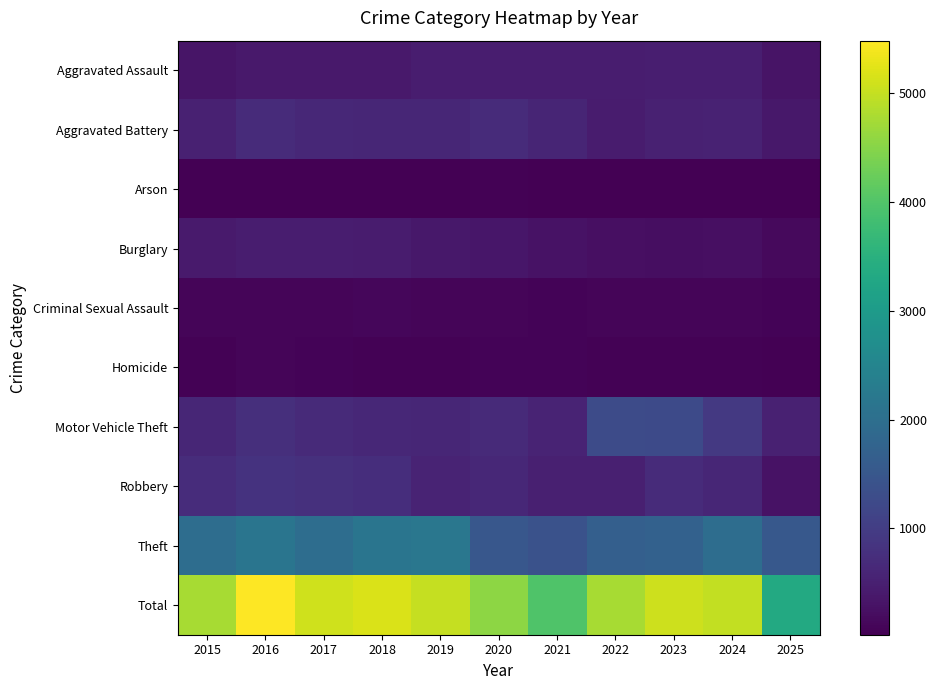

At which category is the sum across all series the highest?

2016